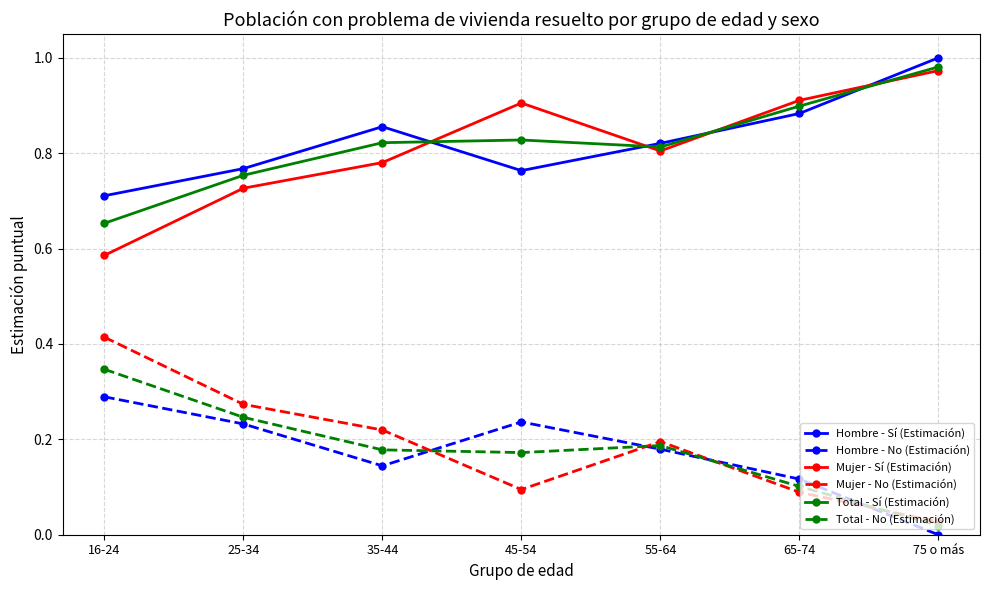

What position from the right is 65-74?

2